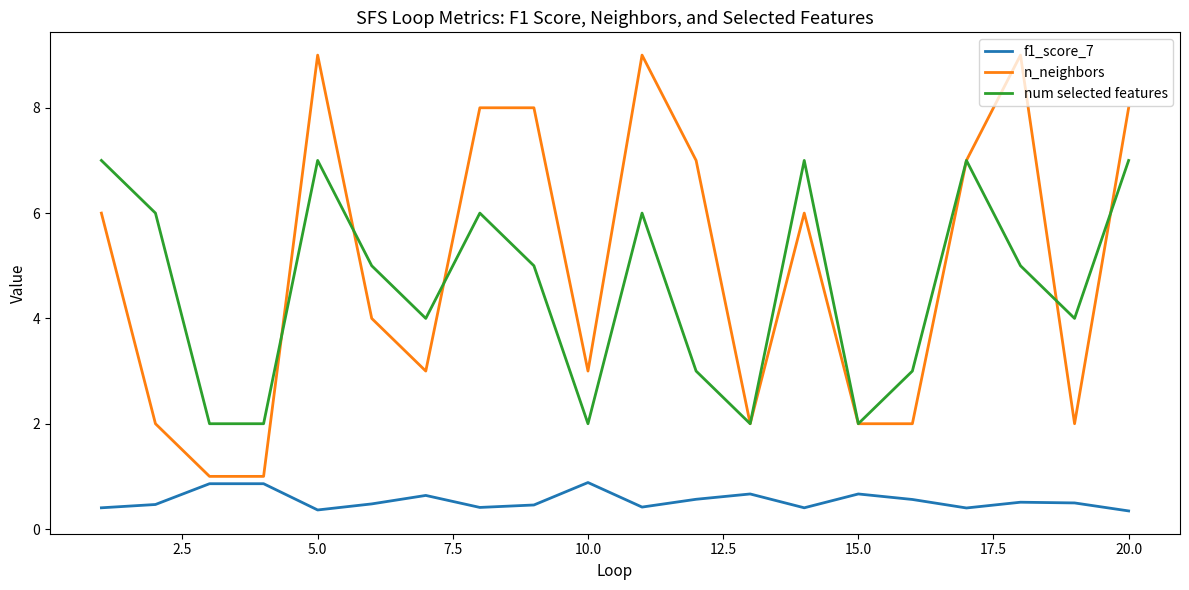

What is the difference between the second highest and second lowest values in the n_neighbors series?

8.0